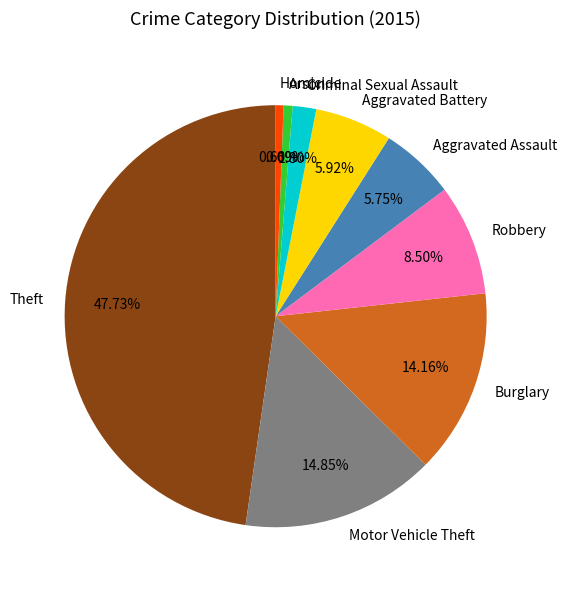

How many segments does this pie chart have?

9